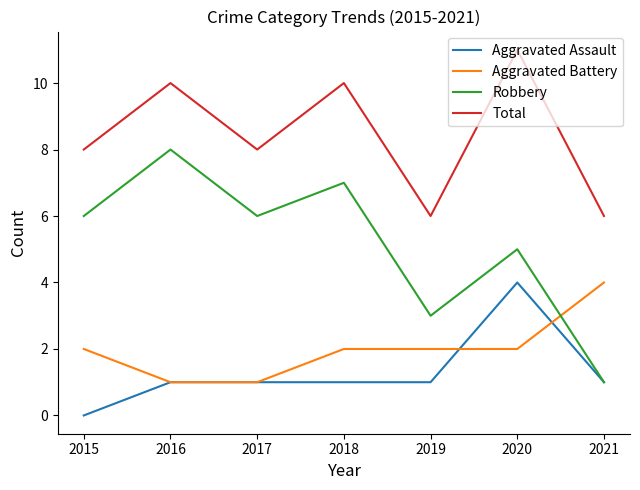

The Total series shows 8 at 2021. True or false?

False